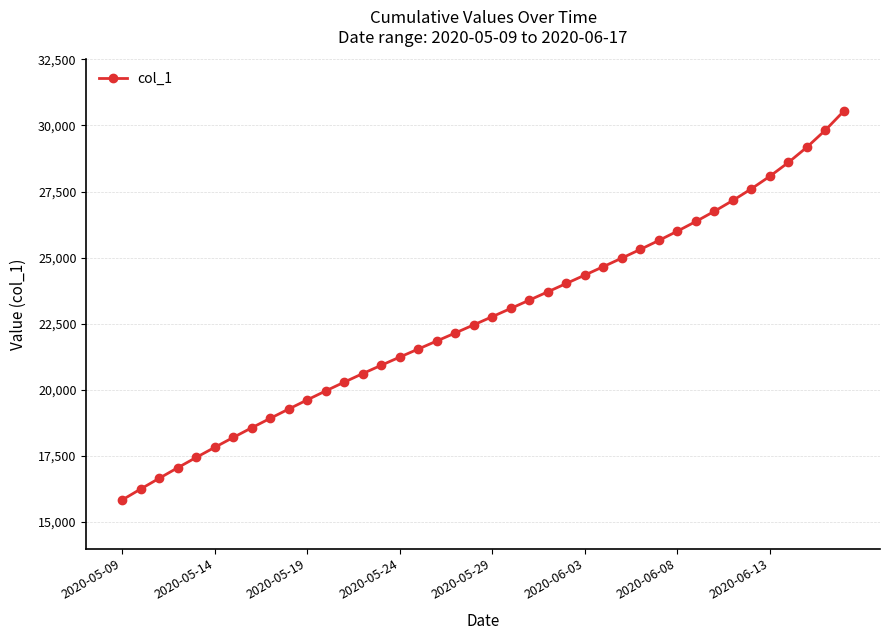

What is the value of the 32nd point from the left?

26367.0